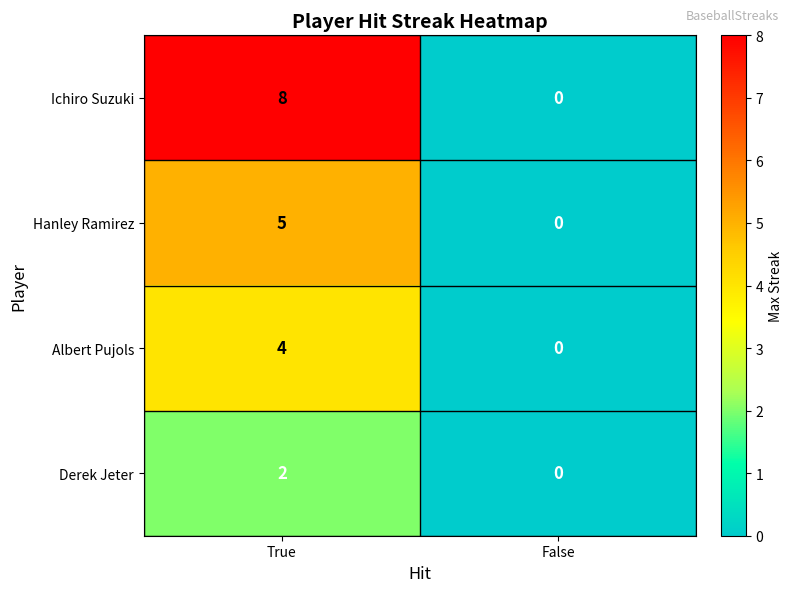

Rank the series by their average value, from highest to lowest.

Ichiro Suzuki, Hanley Ramirez, Albert Pujols, Derek Jeter